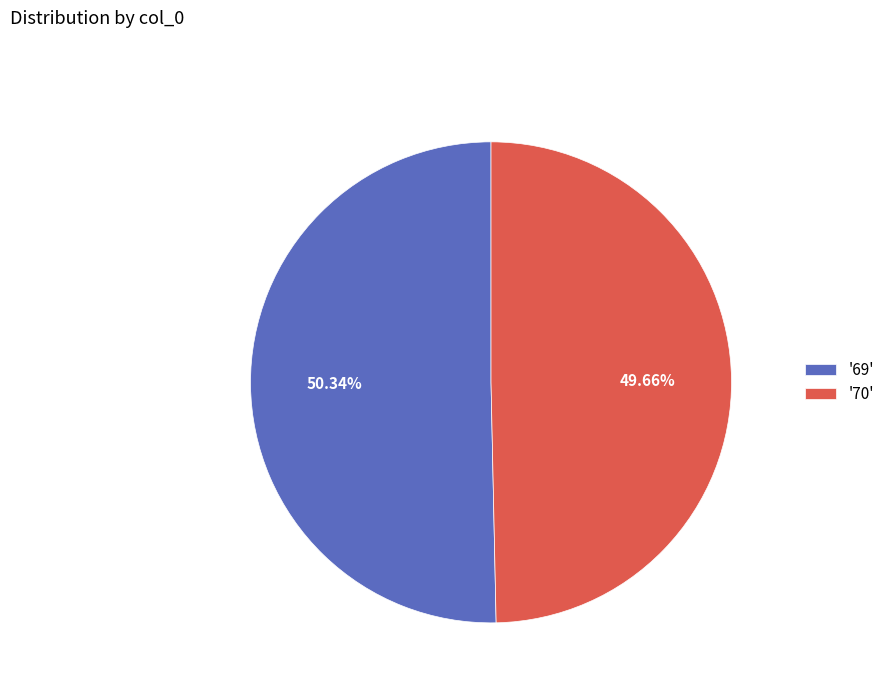

Count the number of slices in the pie.

2